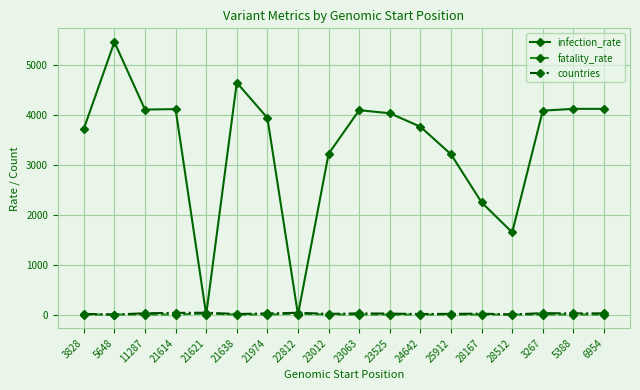

True or false: fatality_rate has more than 0 interior local peaks.

True